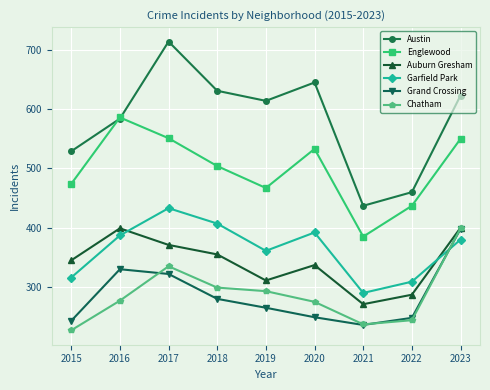

Between 2021 and 2023, which series saw the biggest shift?

Austin